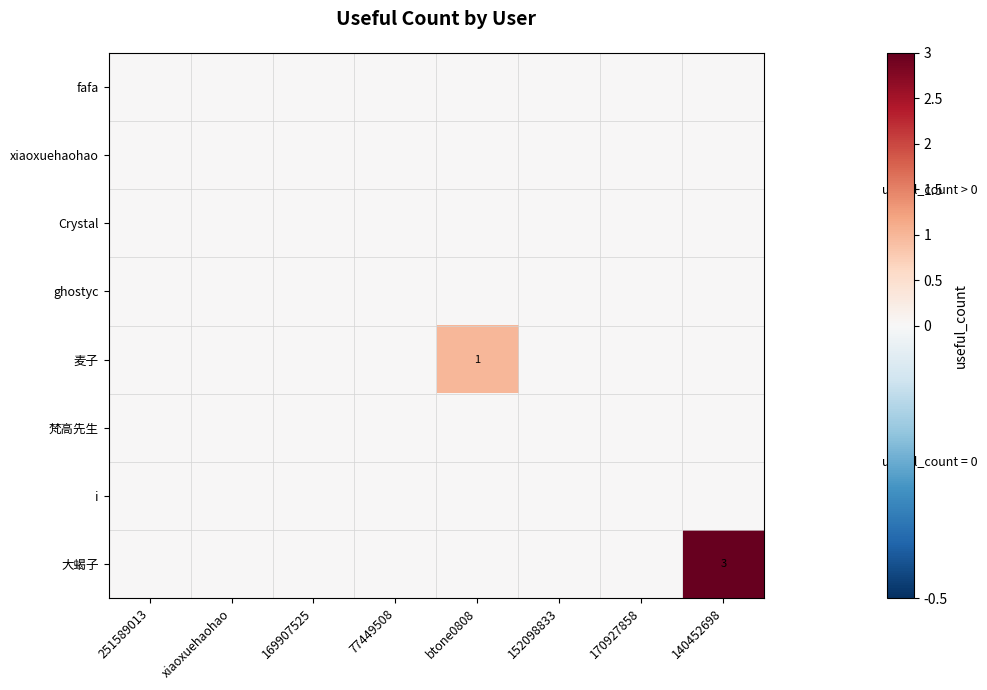

What is the spread (max minus min) of values at 140452698?

3